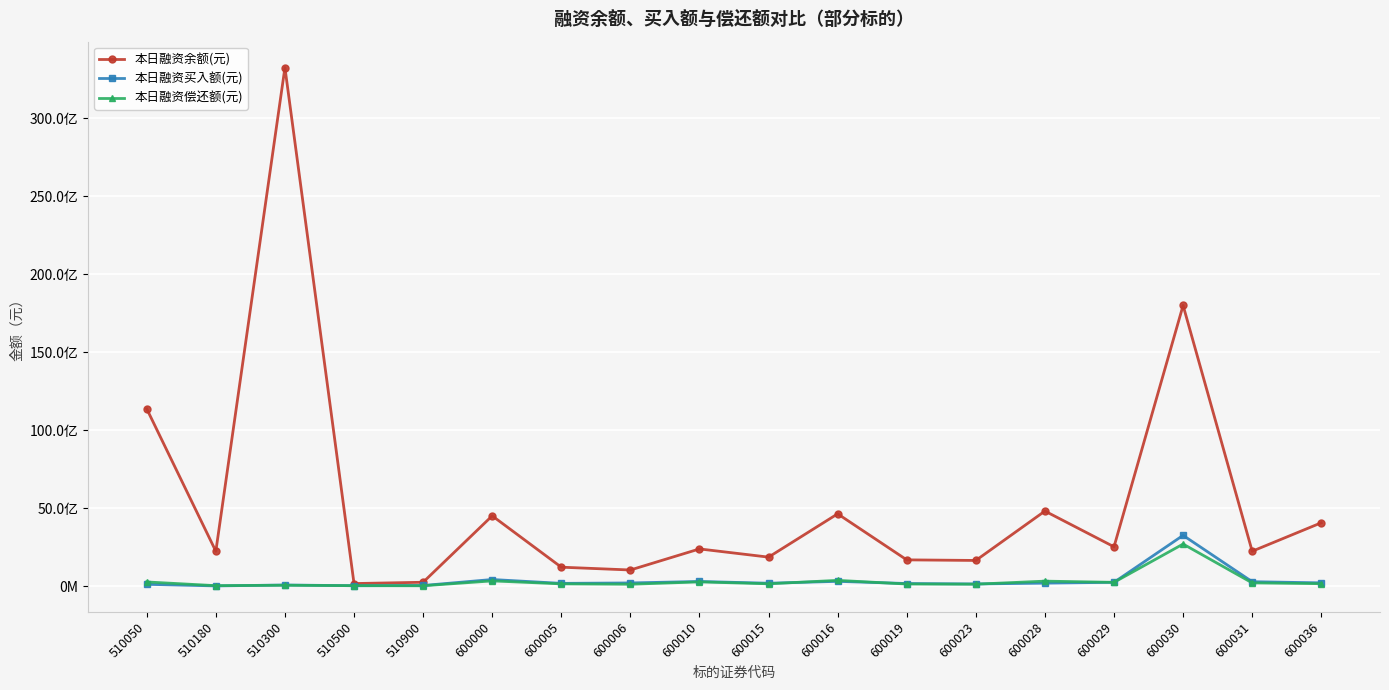

Is it true that 本日融资买入额(元) equals 42643237 at 600023?

False